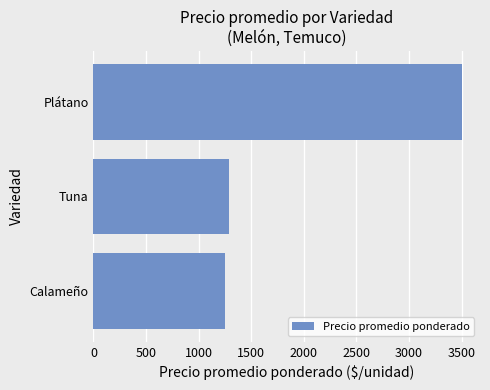

Count the number of categories in the chart.

3